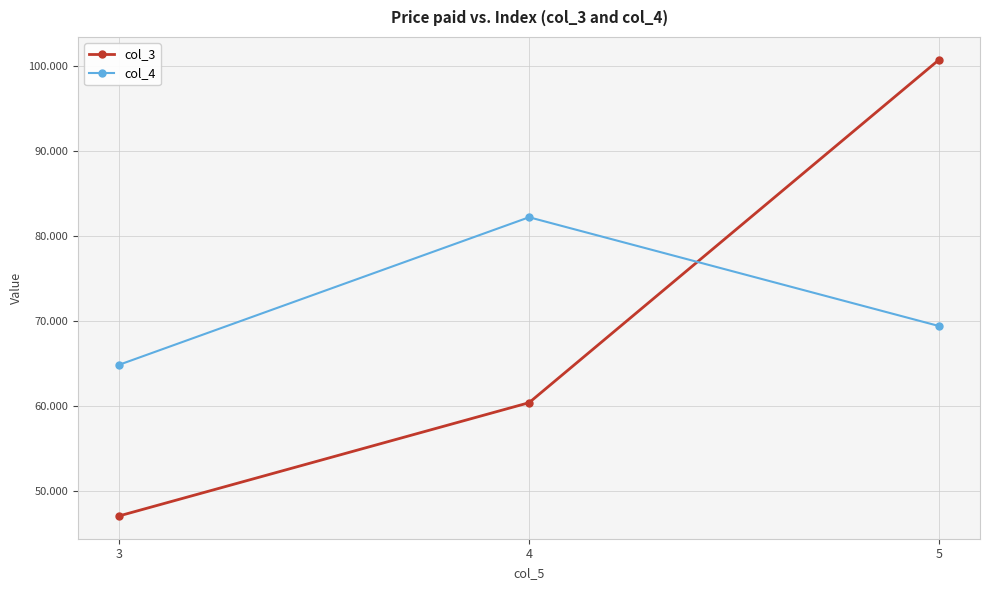

At which label does col_3 reach its minimum?

3